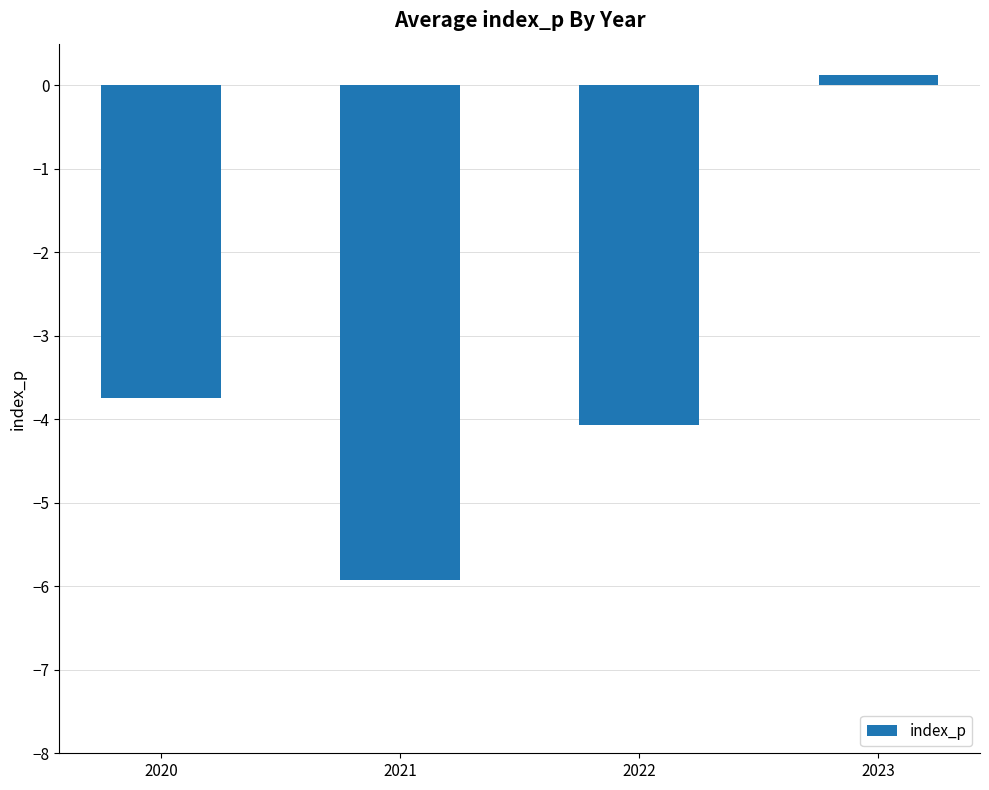

Reading left to right, extract all data points from this chart.

2020=-3.7	2021=-5.9	2022=-4.1	2023=0.1